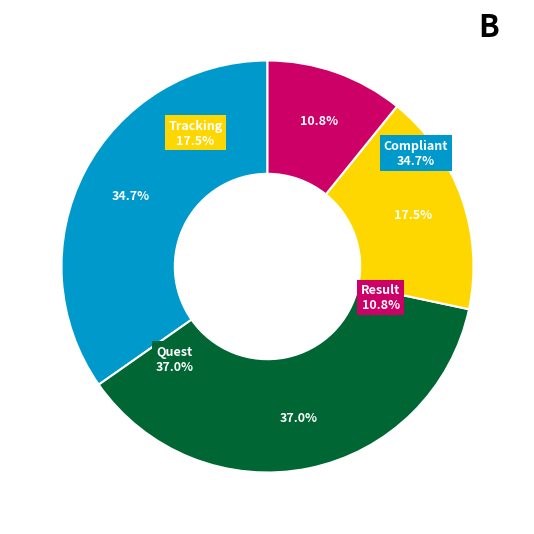

True or false: Quest accounts for 42% of the total.

False